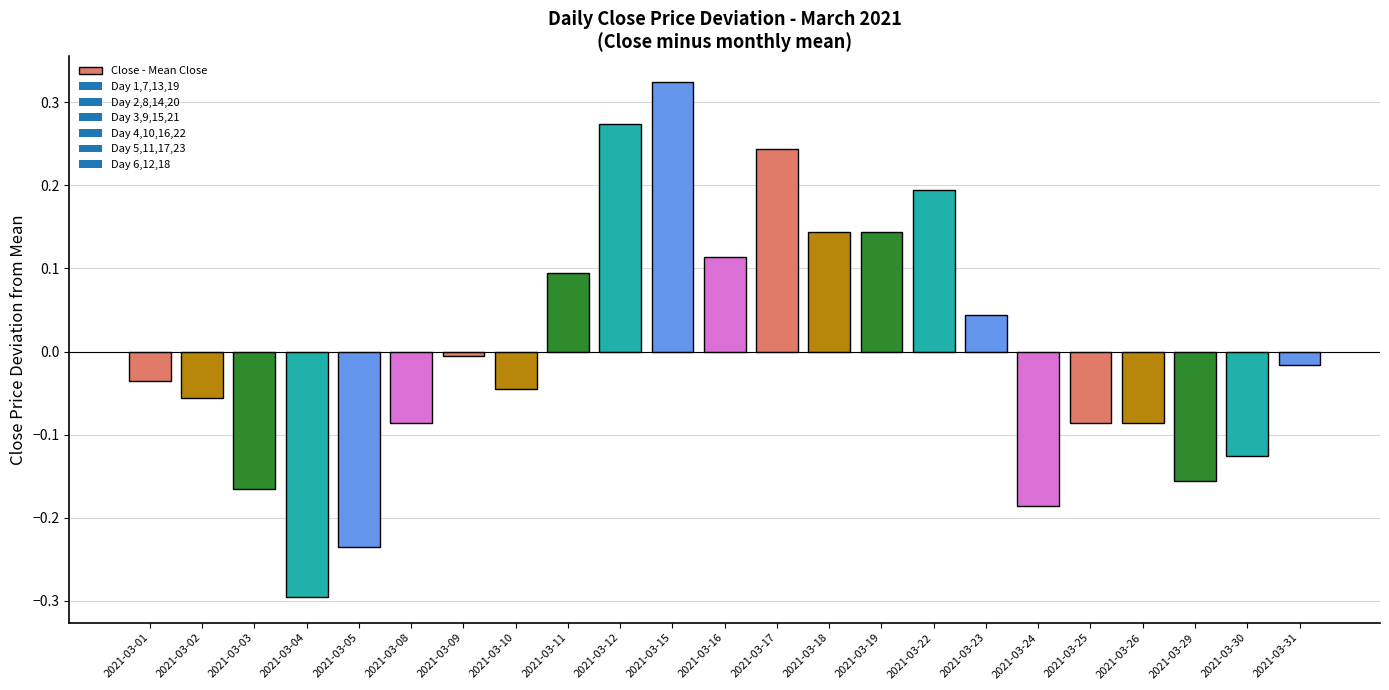

How many negative values are there?

14